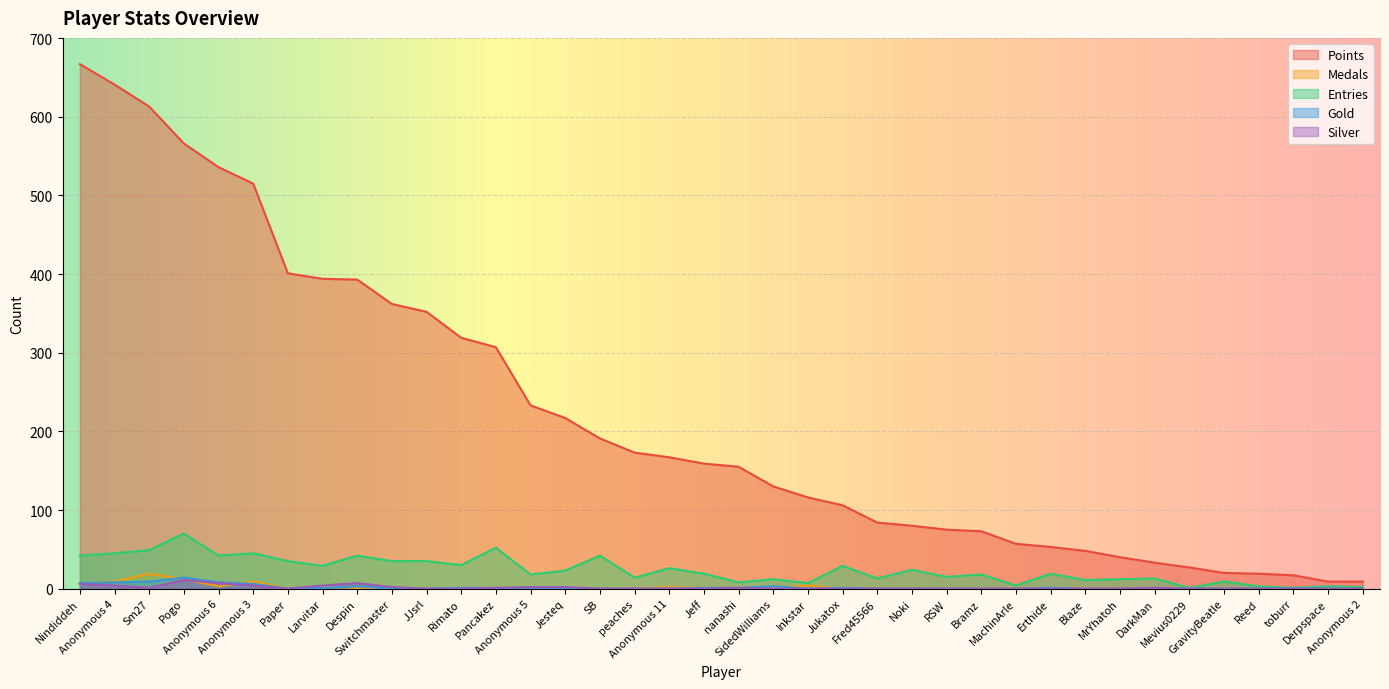

How many interior local valleys does the Silver series have?

2